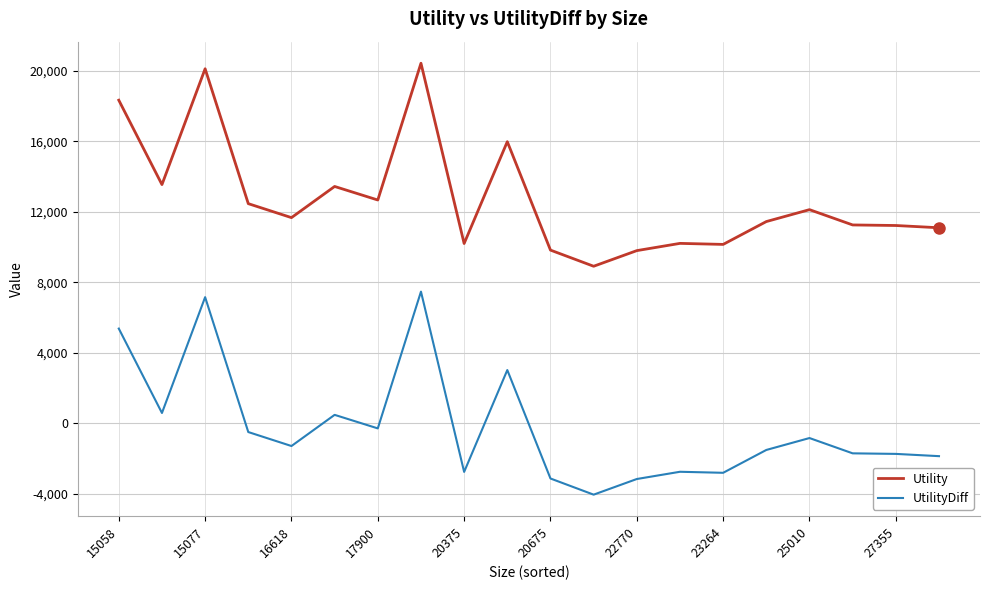

What is the highest value of the Utility series?

20428.8